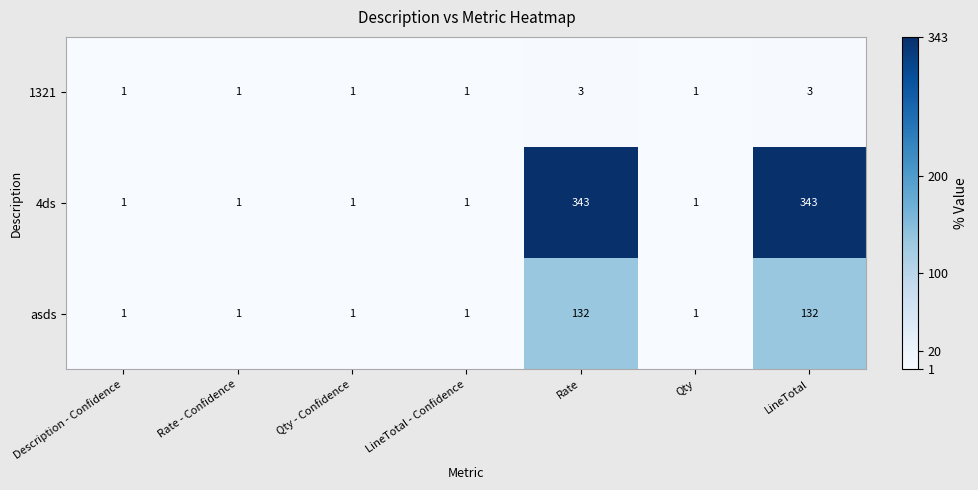

Reading left to right, transcribe all the data shown in this chart.

1321: Description - Confidence=1	Rate - Confidence=1	Qty - Confidence=1	LineTotal - Confidence=1	Rate=3	Qty=1	LineTotal=3
4ds: Description - Confidence=1	Rate - Confidence=1	Qty - Confidence=1	LineTotal - Confidence=1	Rate=343	Qty=1	LineTotal=343
asds: Description - Confidence=1	Rate - Confidence=1	Qty - Confidence=1	LineTotal - Confidence=1	Rate=132	Qty=1	LineTotal=132